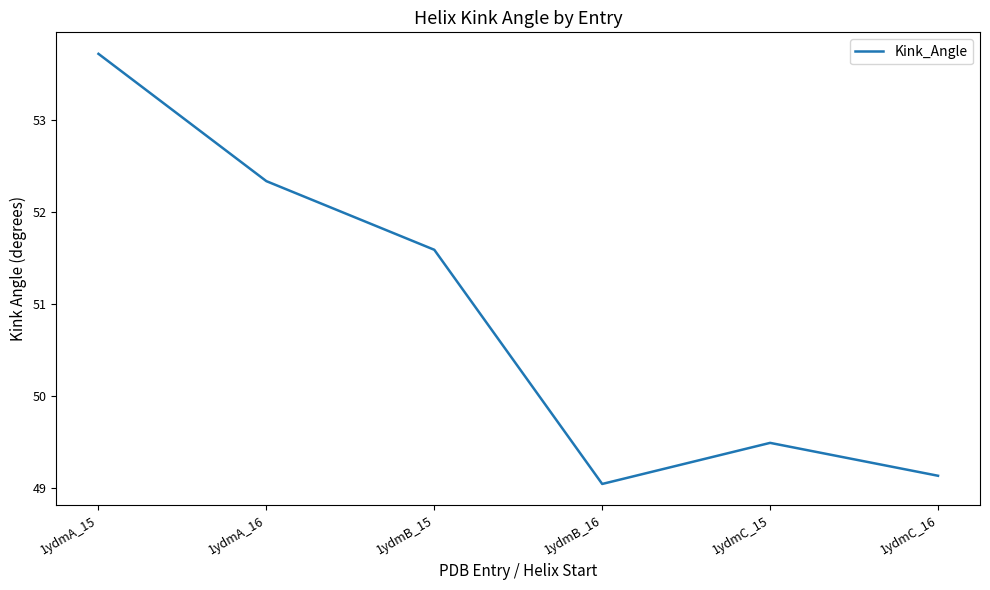

What is the greatest value displayed?

53.7